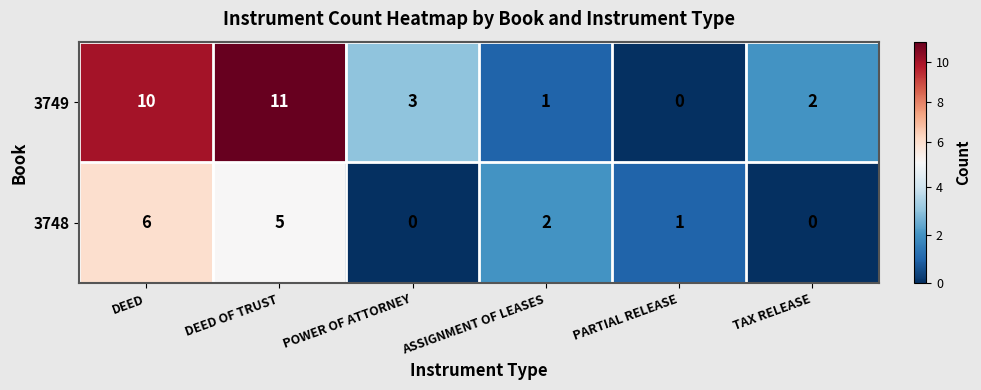

What is the difference between the maximum and minimum values in the 3749 series?

11